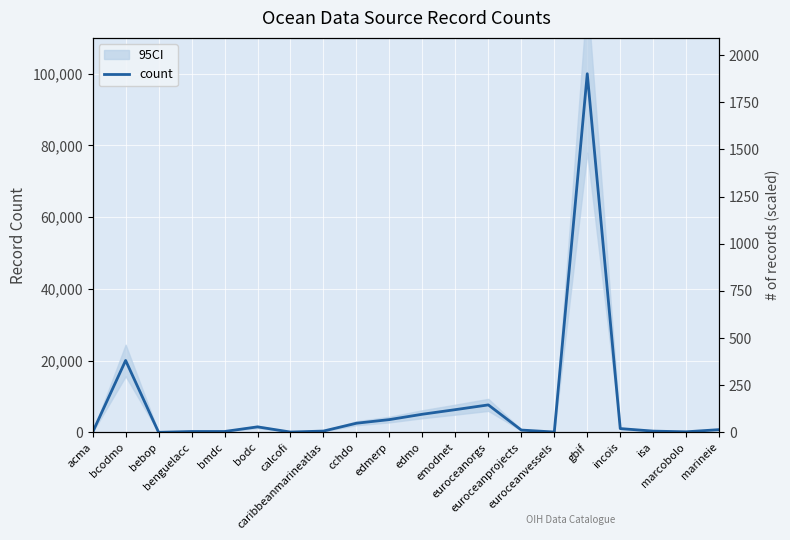

How many data points are above 754?

9